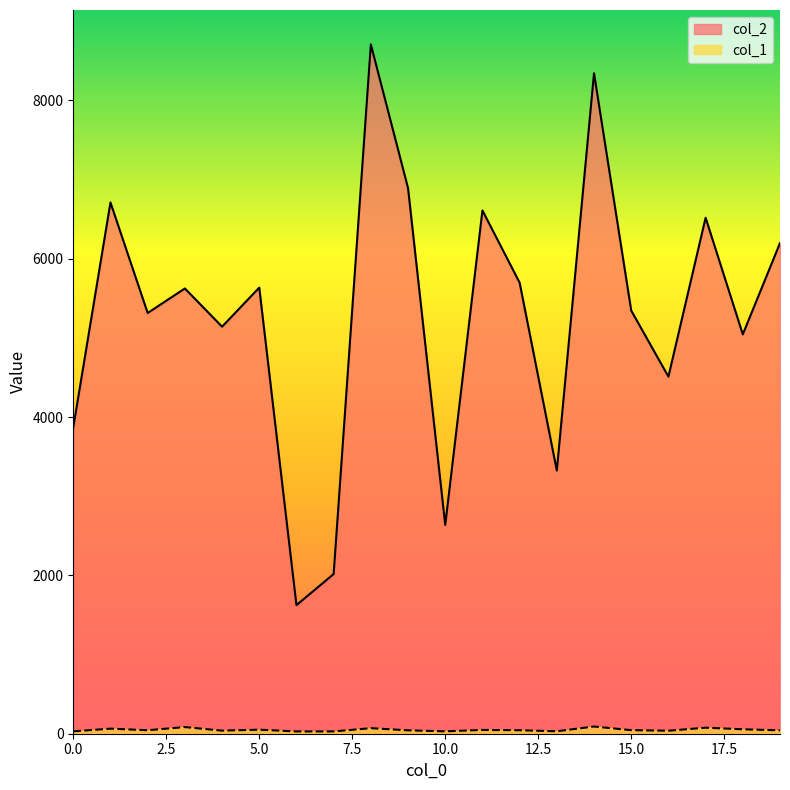

How many lines are shown in the chart?

2